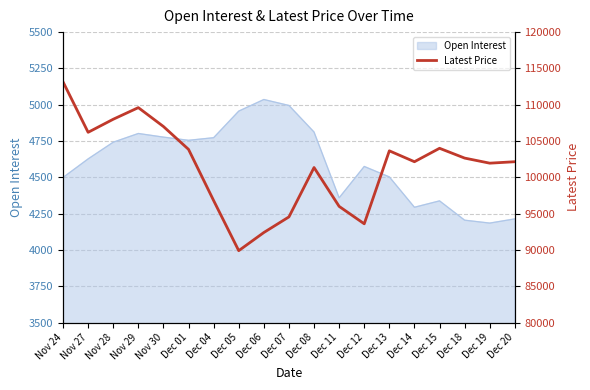

Which category has the highest value across all series?

Nov 24